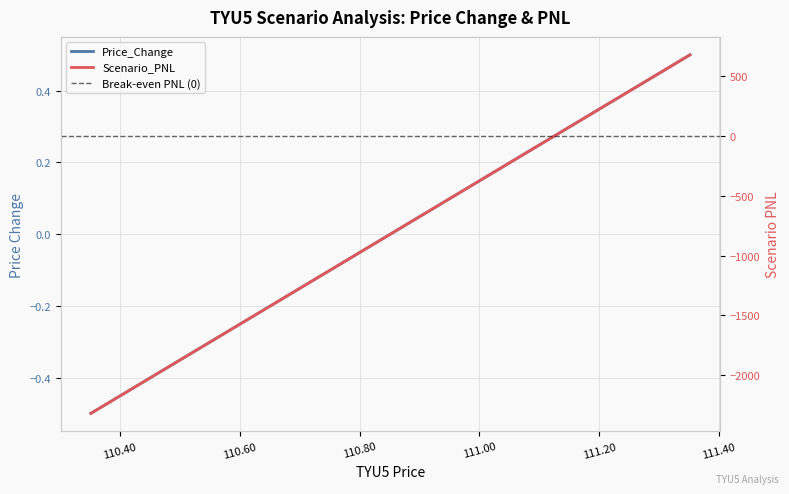

What is the label of the 9th point from the right?

110.5515625